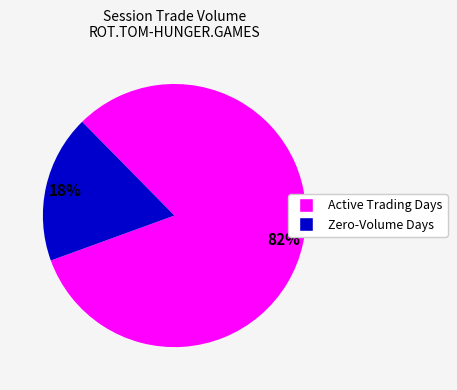

To the nearest percent, what is the average slice percentage?

50%